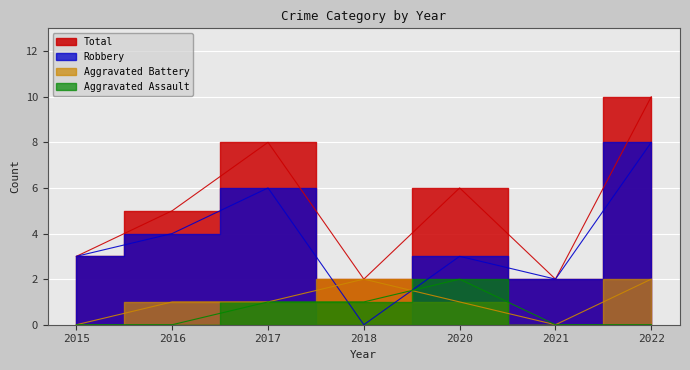

Rank the series by their maximum value, from highest to lowest.

Total, Robbery, Aggravated Assault, Aggravated Battery